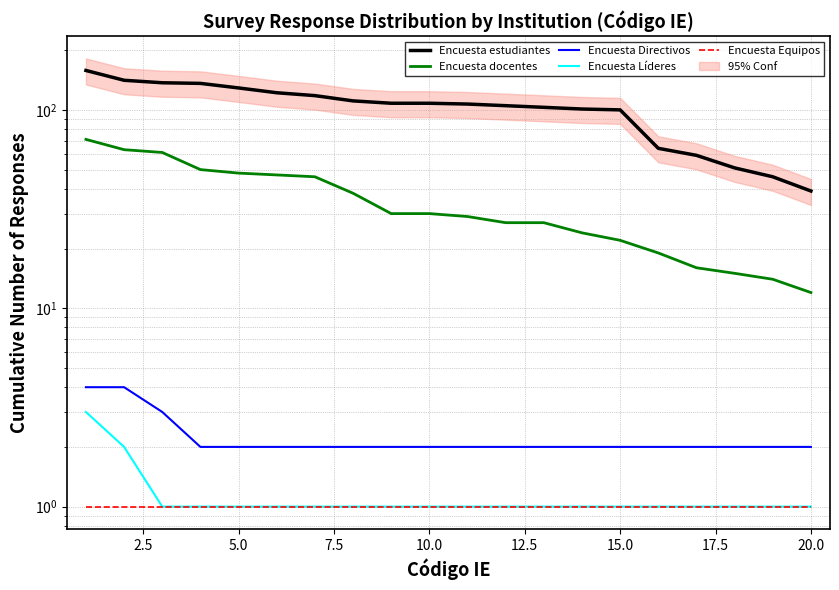

True or false: Encuesta Equipos has a value of 1 at 13.

True